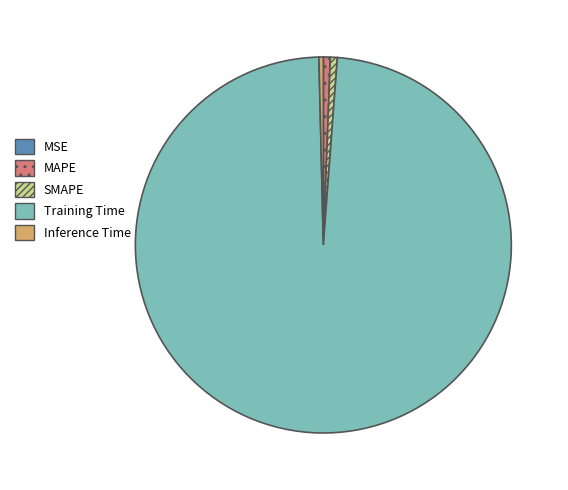

Is MAPE the majority of the pie?

No